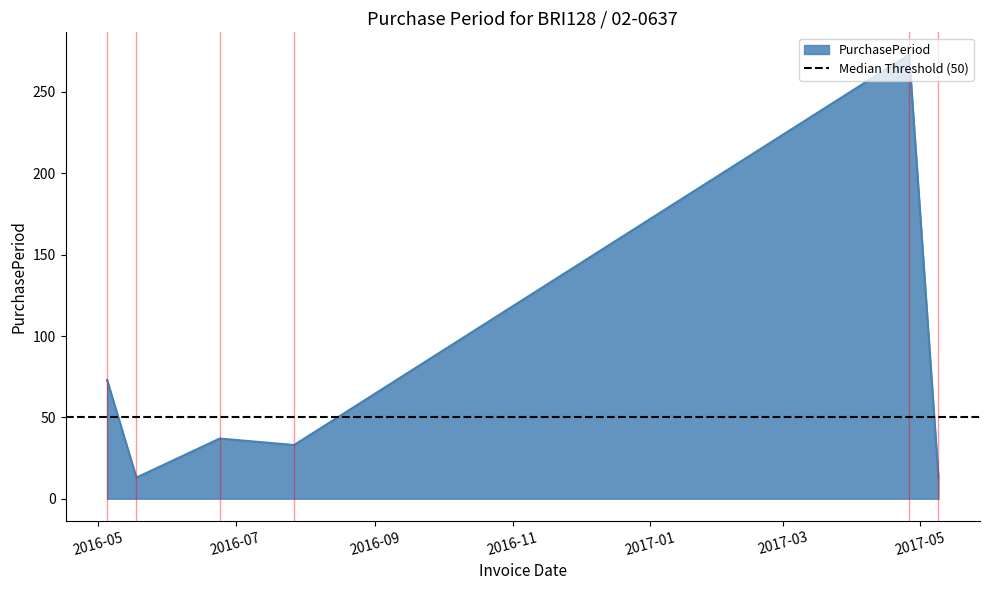

Reading left to right, extract all data points from this chart.

2016-05-05=73	2016-05-18=13	2016-06-24=37	2016-07-27=33	2017-04-26=273	2017-05-09=13